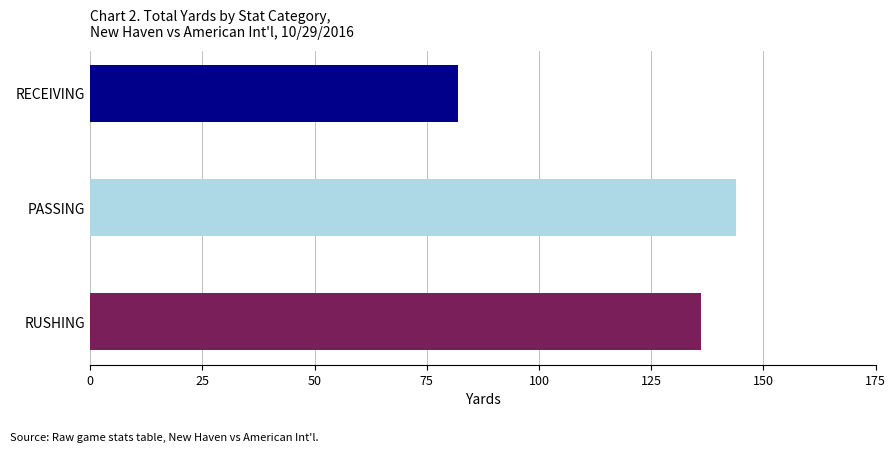

Reading bottom to top, what are all the values shown in this chart?

RUSHING=136	PASSING=144	RECEIVING=82